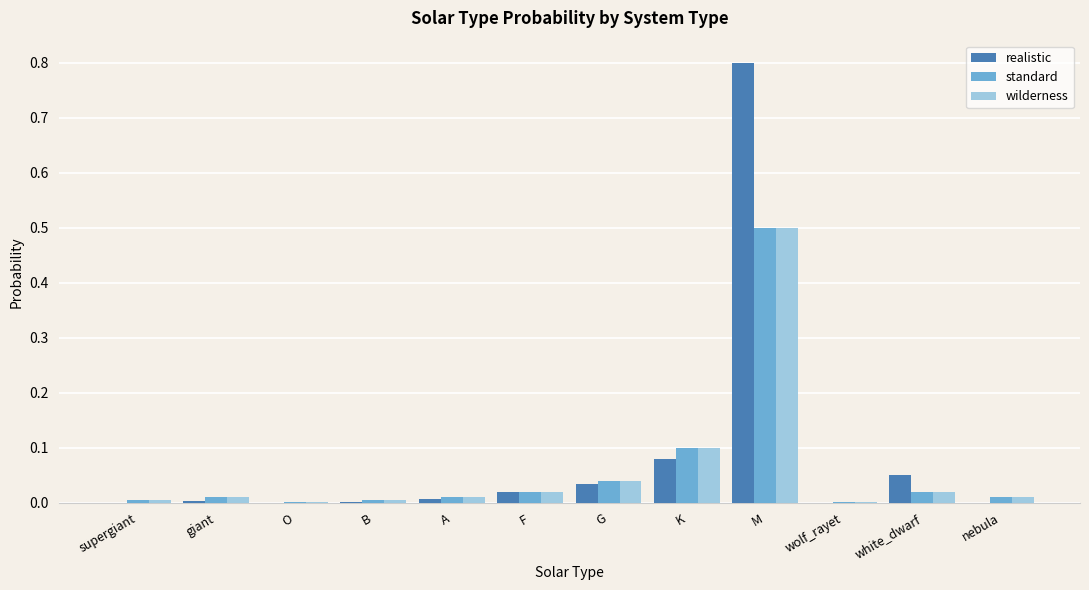

How many groups of bars are there?

12